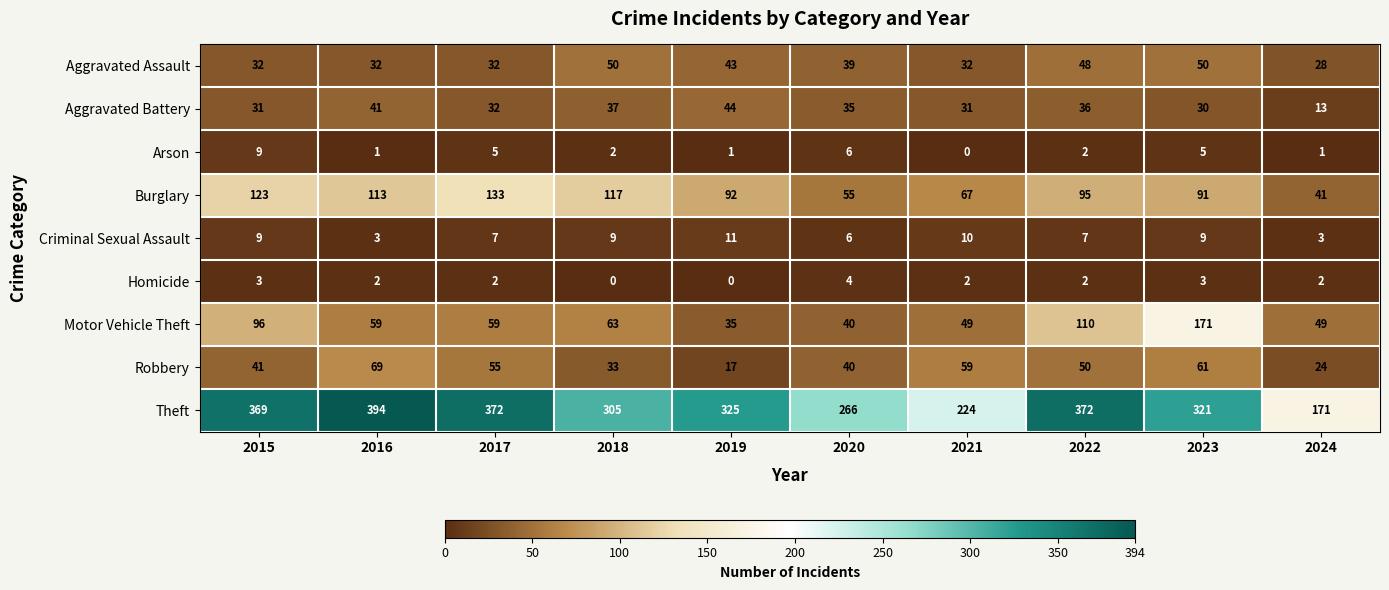

The Arson series shows 1 at 2016. True or false?

True